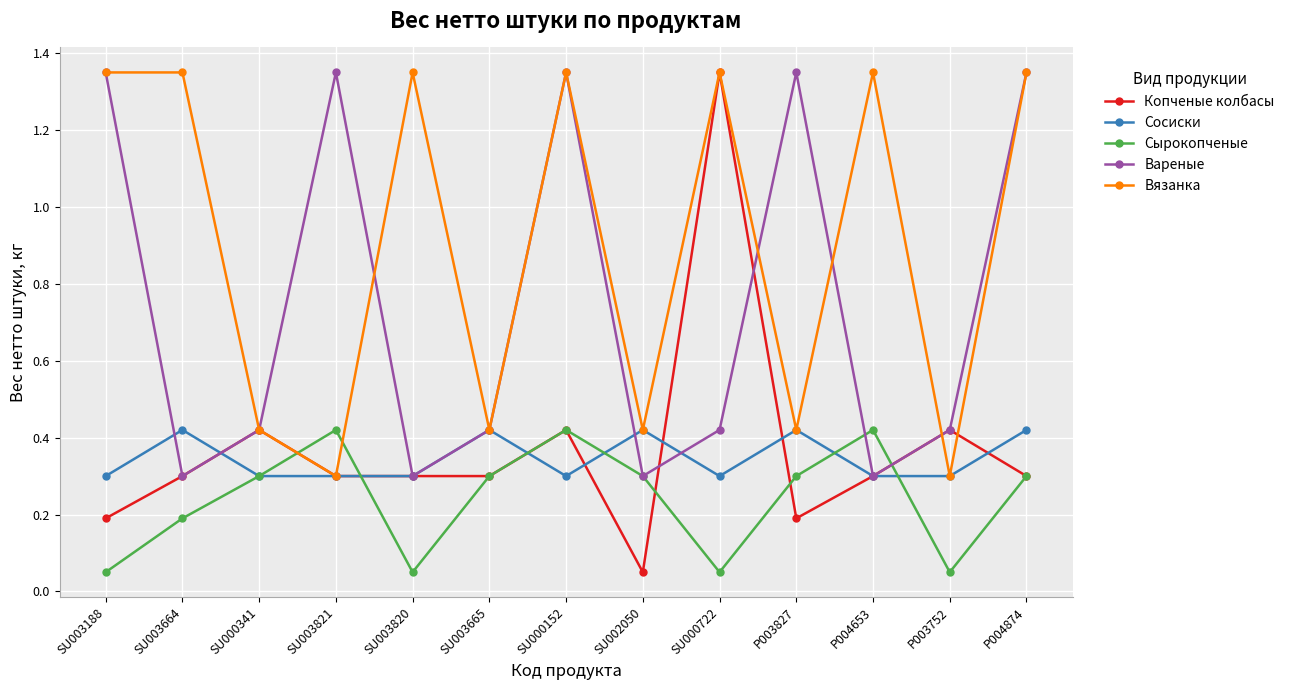

The Копченые колбасы series shows 0.2 at P003827. True or false?

True